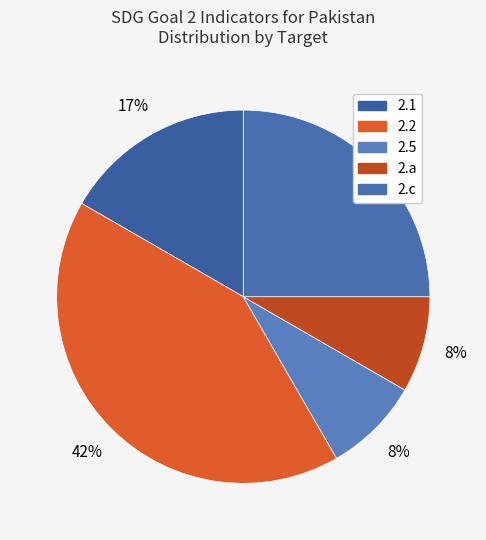

How many segments does this pie chart have?

5